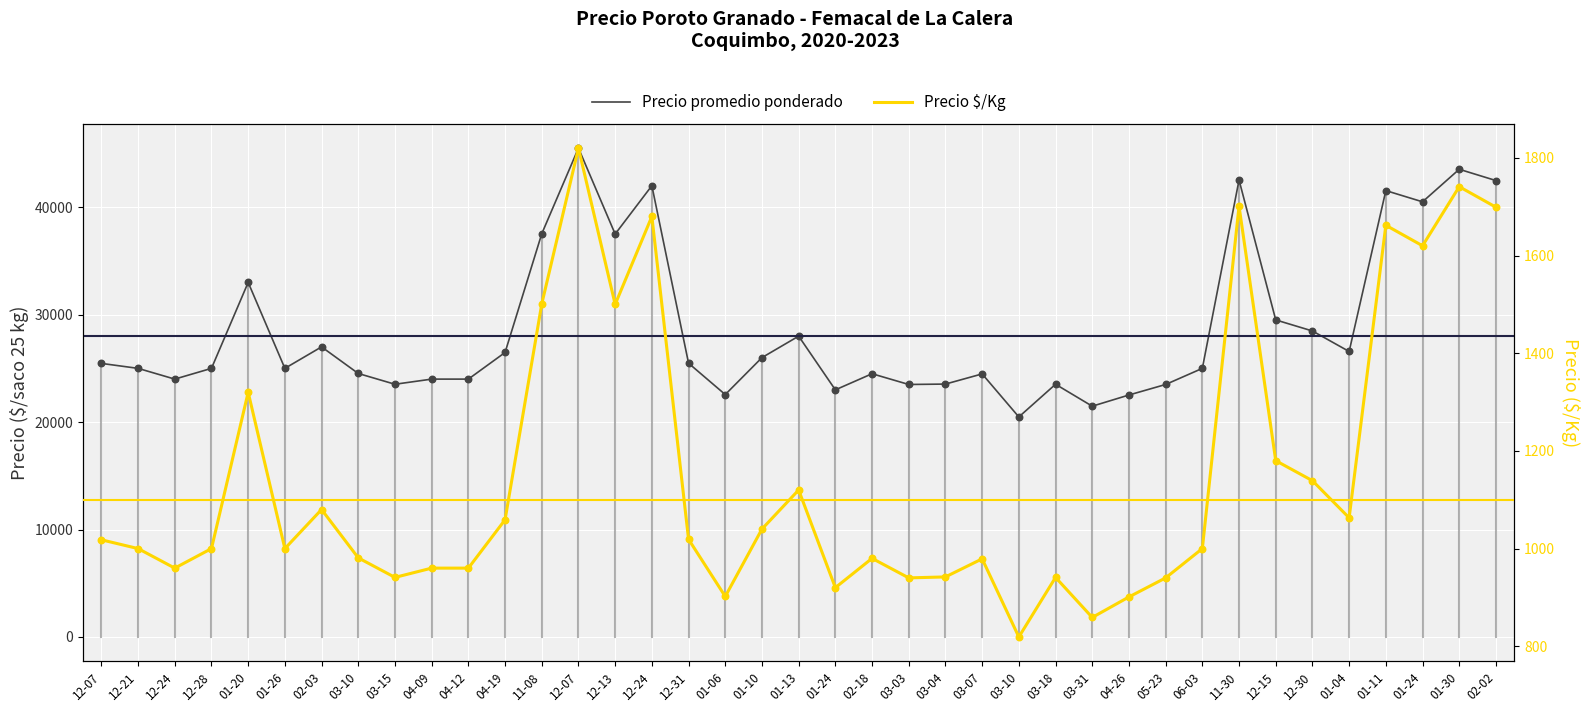

Which series contains the highest Y value?

Precio promedio ponderado